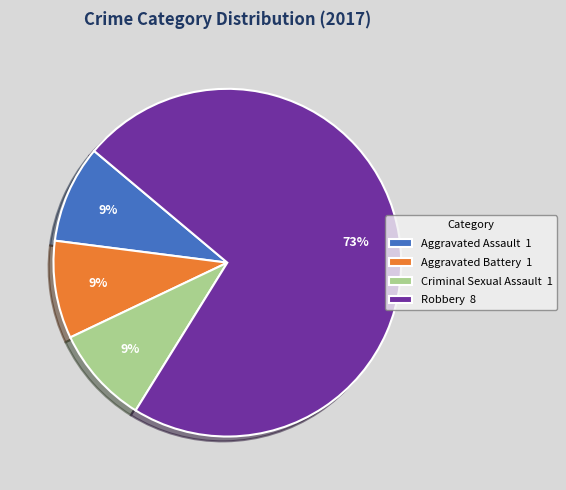

Is the sum of Aggravated Assault 1 and Robbery 8 greater than half?

Yes